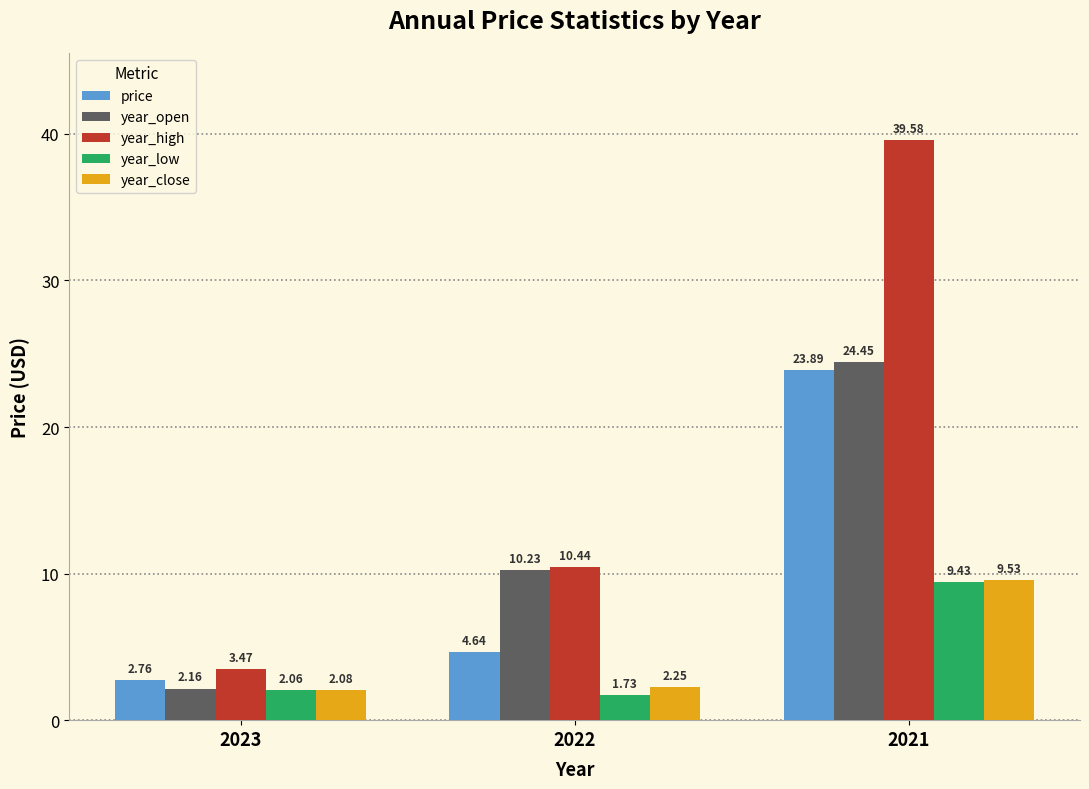

Which category has the lowest value in the price series?

2023